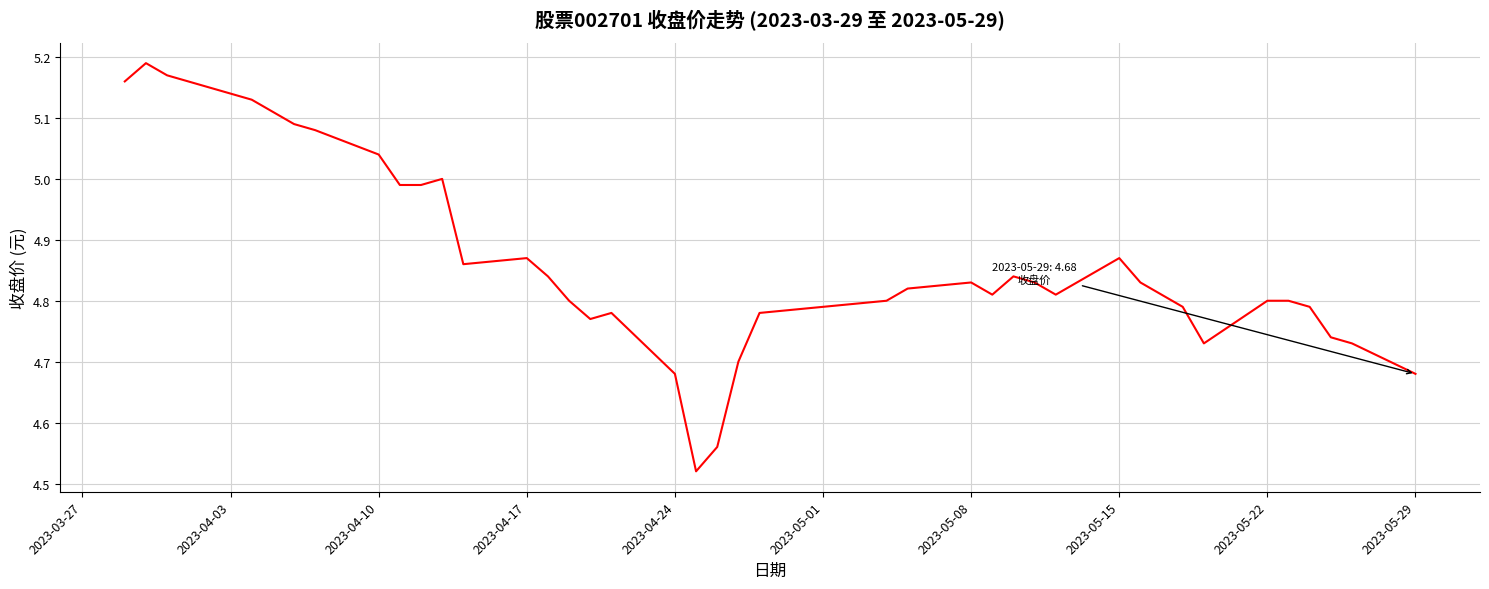

Does the chart have visible grid lines?

Yes